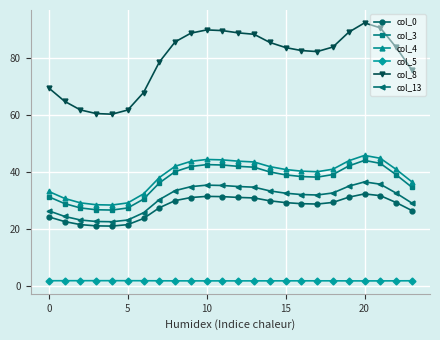

What is the lowest value of the col_4 series?

28.5